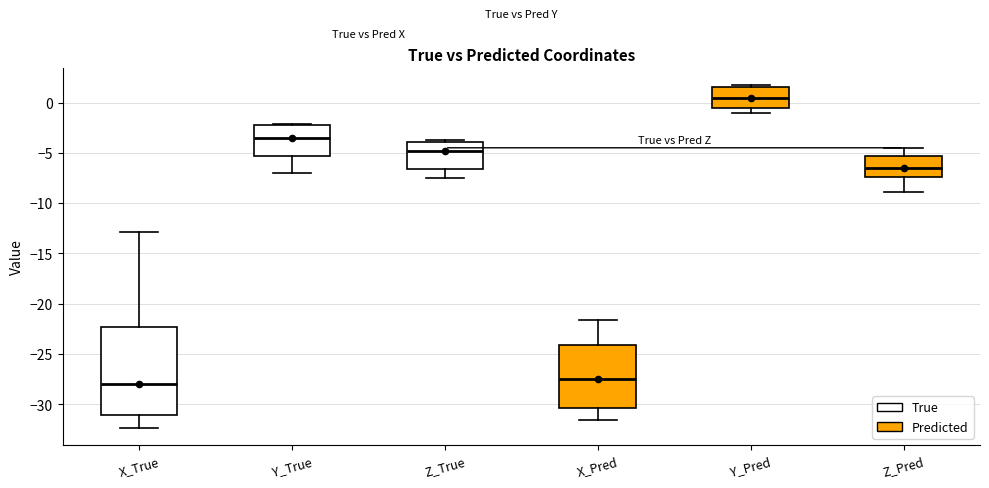

Reading left to right, transcribe this box plot: for each box, give where its median line is, the range the box spans, and where its two whiskers end, as read against the y-axis. The values are not printed on the chart, so give them approximately, as read against the axis.

X_True: median -28.0, box -31.0 to -22.5, whiskers -32.5 to -13.0
Y_True: median -3.5, box -5.5 to -2.0, whiskers -7.0 to -2.0
Z_True: median -5.0, box -6.5 to -4.0, whiskers -7.5 to -3.5
X_Pred: median -27.5, box -30.5 to -24.0, whiskers -31.5 to -21.5
Y_Pred: median 0.5, box -0.5 to 1.5, whiskers -1.0 to 1.5
Z_Pred: median -6.5, box -7.5 to -5.5, whiskers -9.0 to -4.5